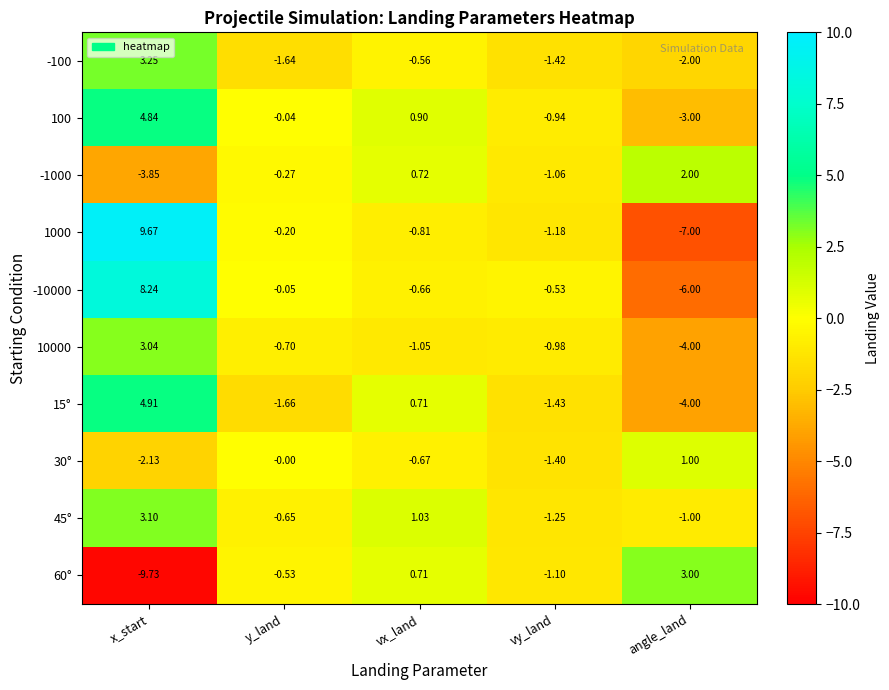

At which category does the chart reach its minimum across all series?

x_start